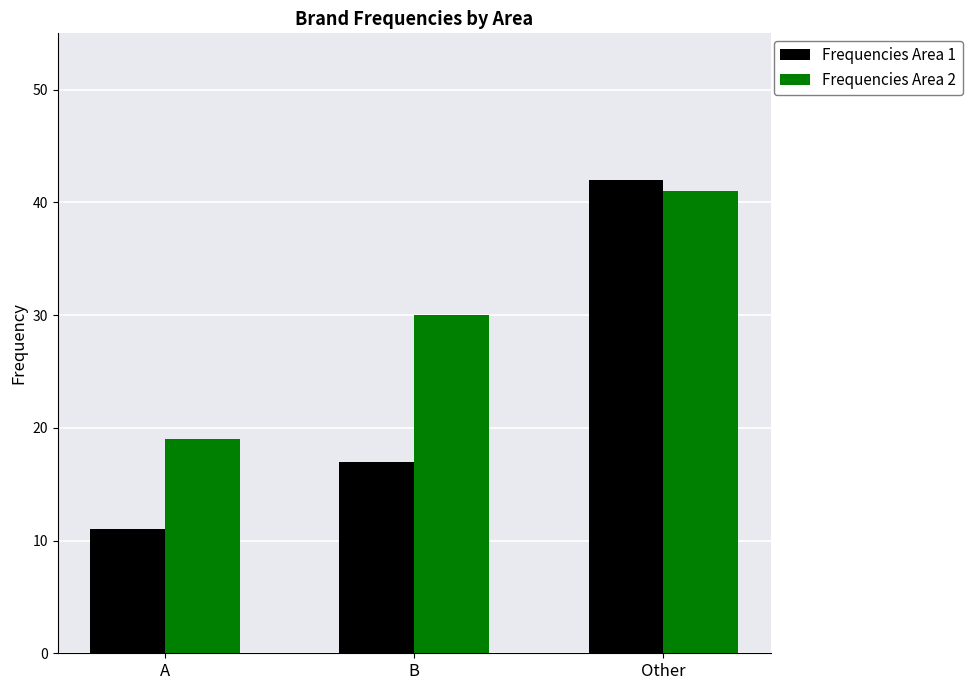

What is the label of the 1st bar from the right?

Other